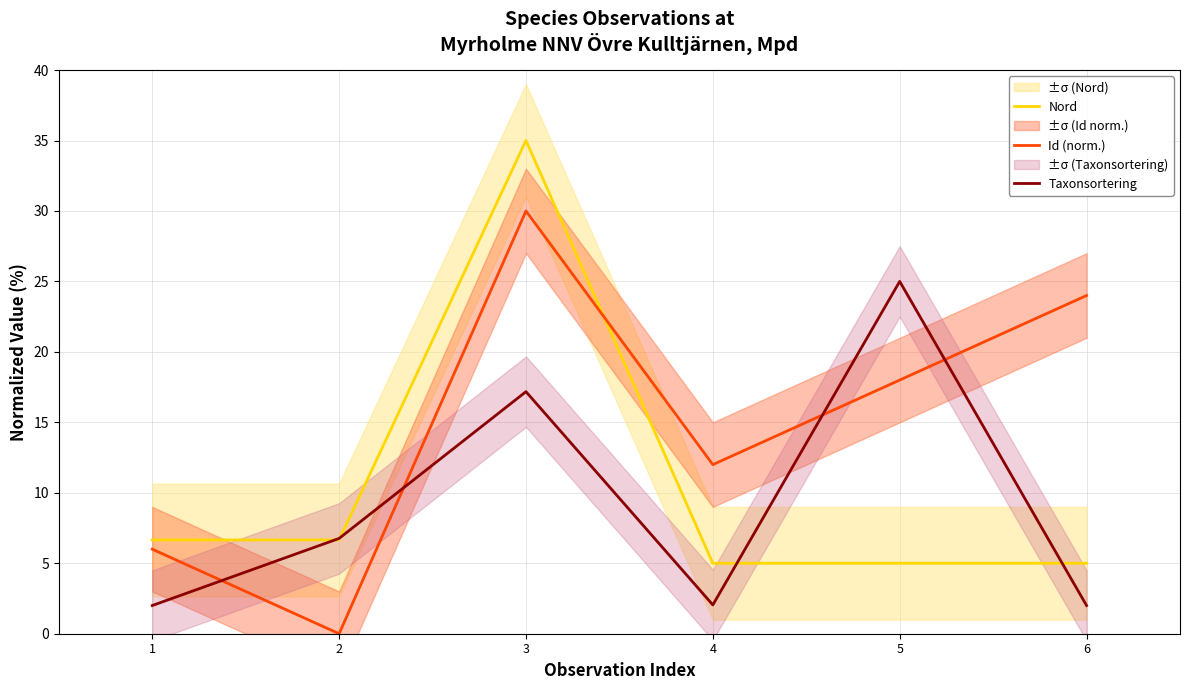

Which has a higher value, 5 or 1?

1